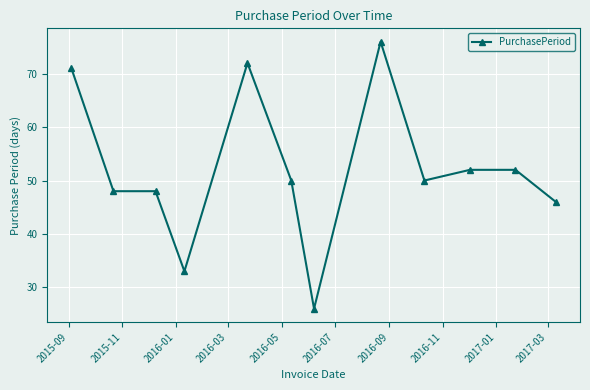

What is the smallest value displayed?

26